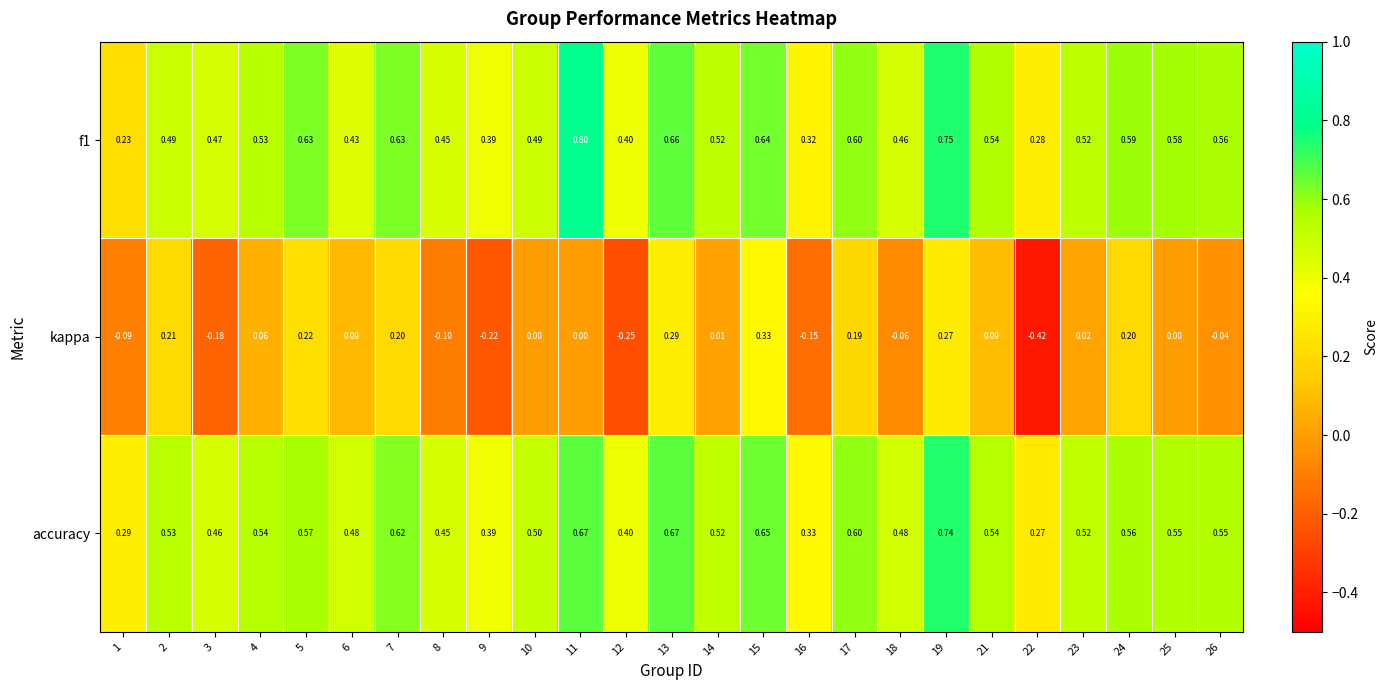

At which category is the sum across all series the highest?

19